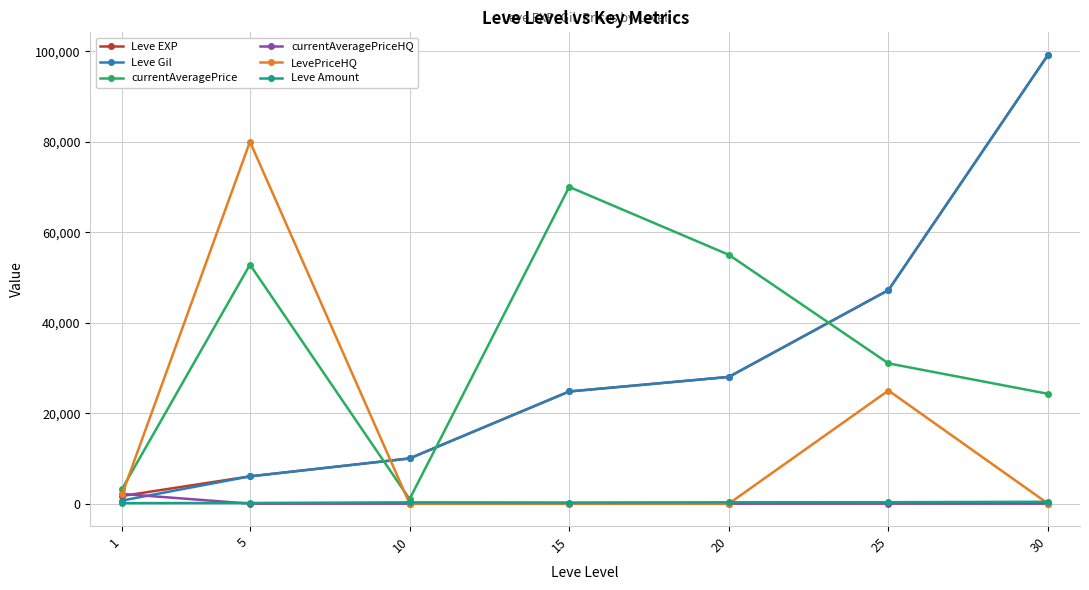

At which category does the chart reach its peak across all series?

30